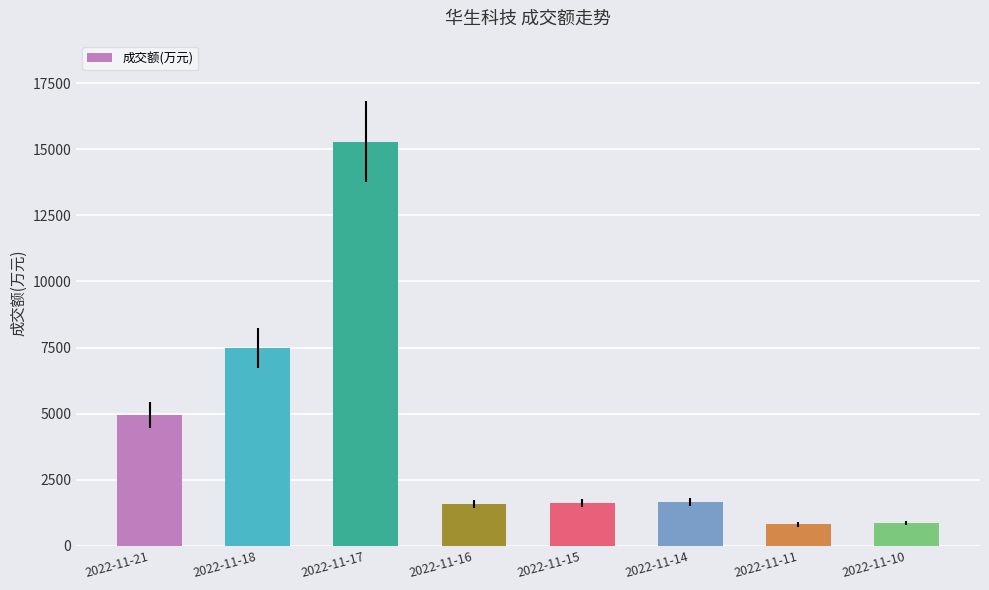

What is the ratio of the value at 2022-11-14 to the value at 2022-11-11?

2.0